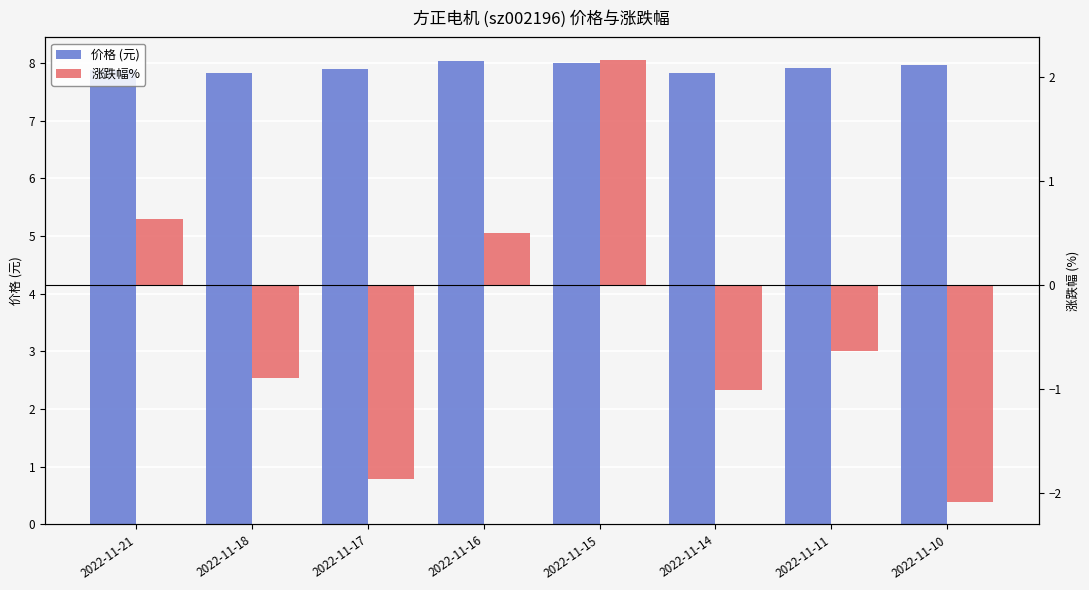

The 价格 (元) series shows 11.5 at 2022-11-10. True or false?

False